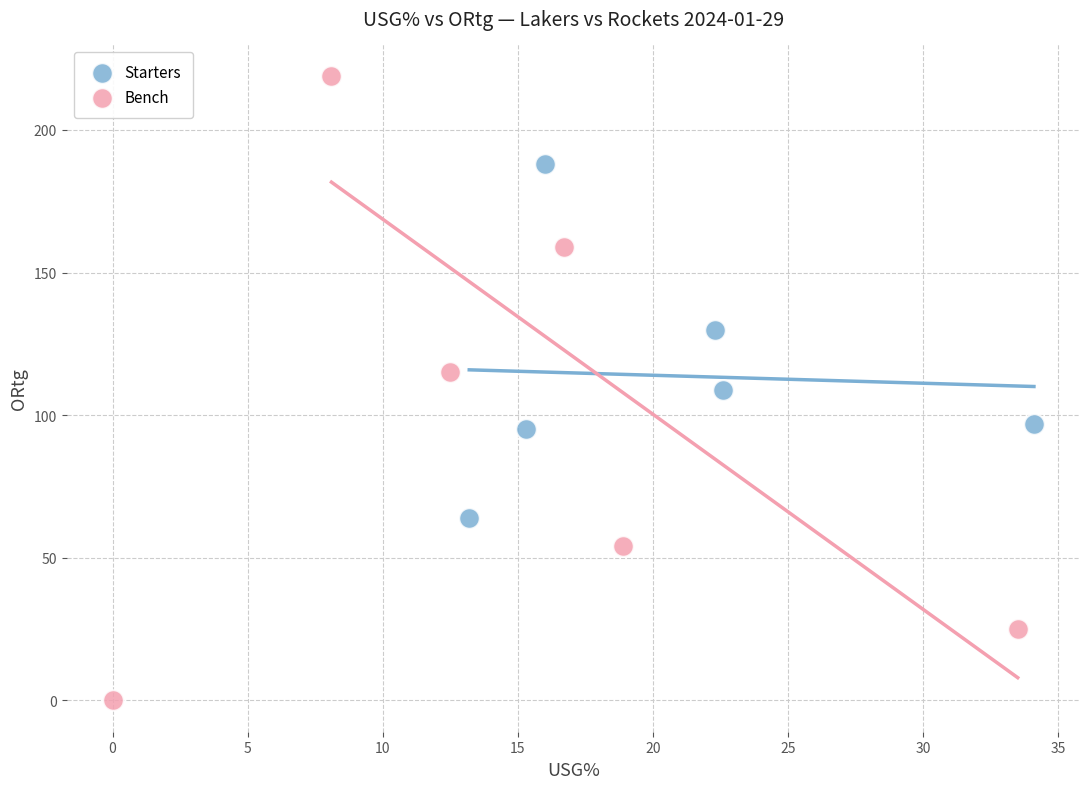

Which series contains the highest Y value?

Bench